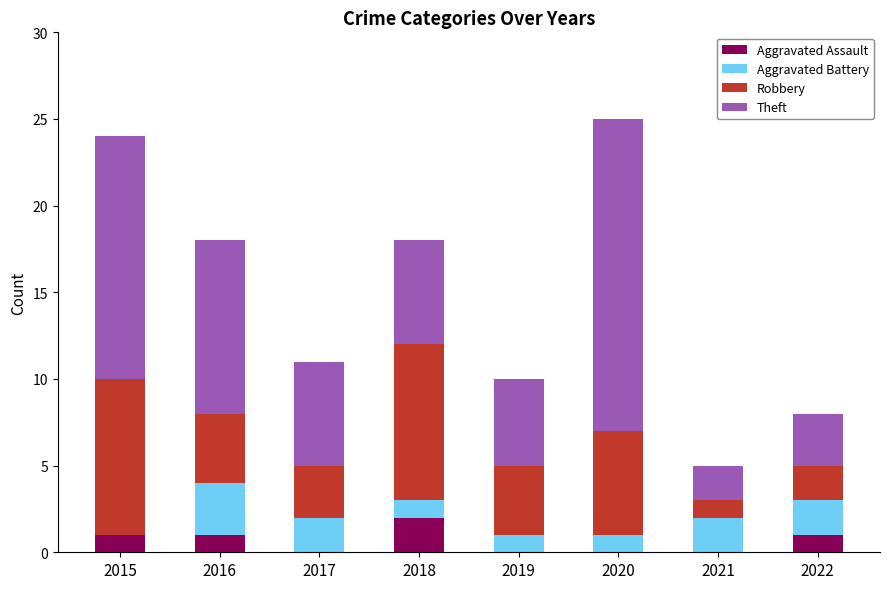

What is the sum of all Aggravated Assault values?

5